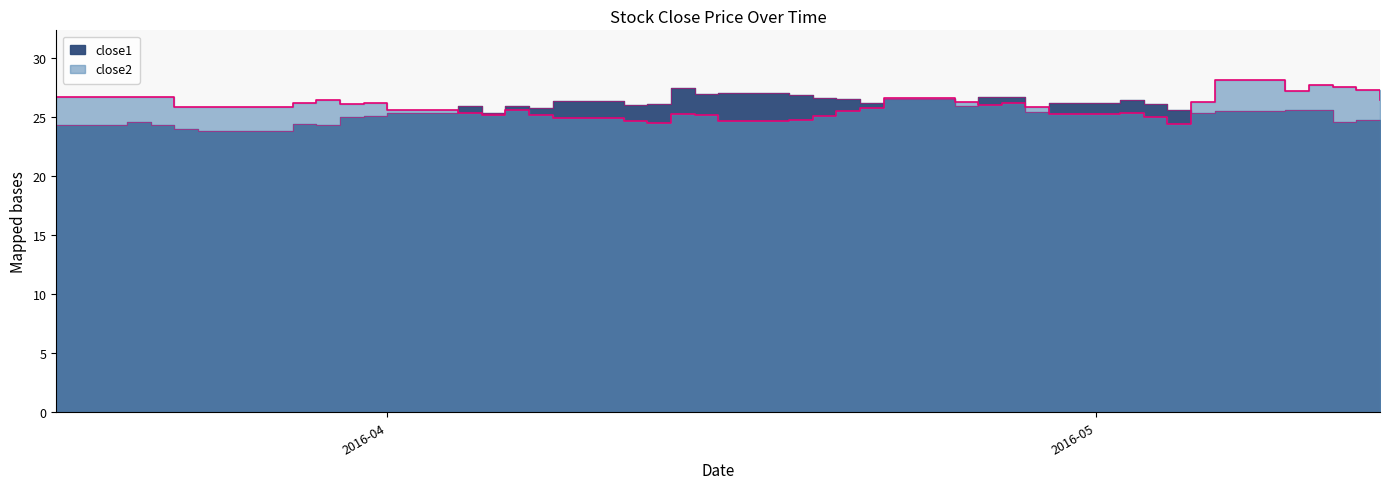

What is the average value of the close2 series?

25.9